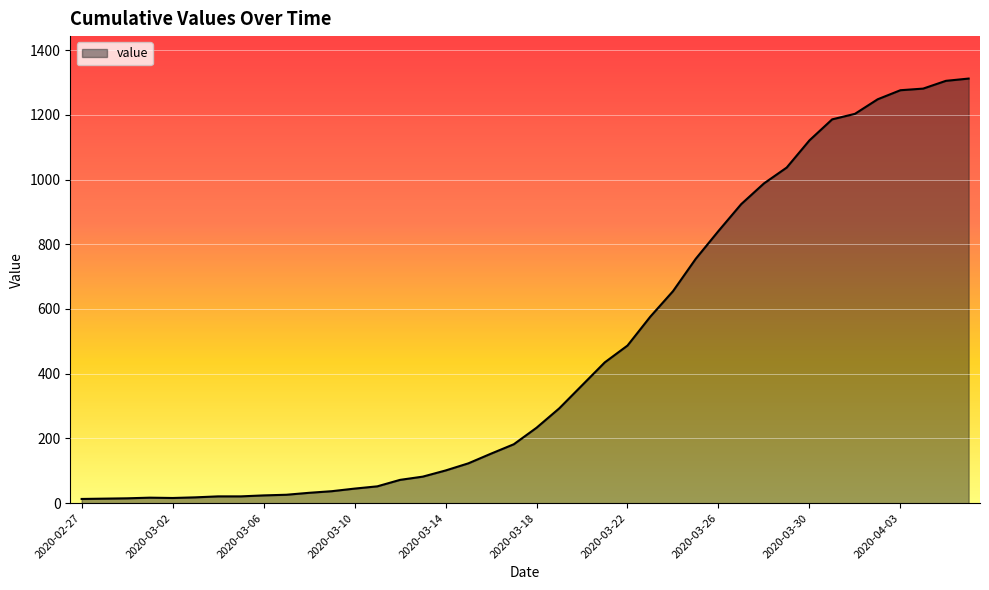

Which category has the highest value across all series?

2020-04-06